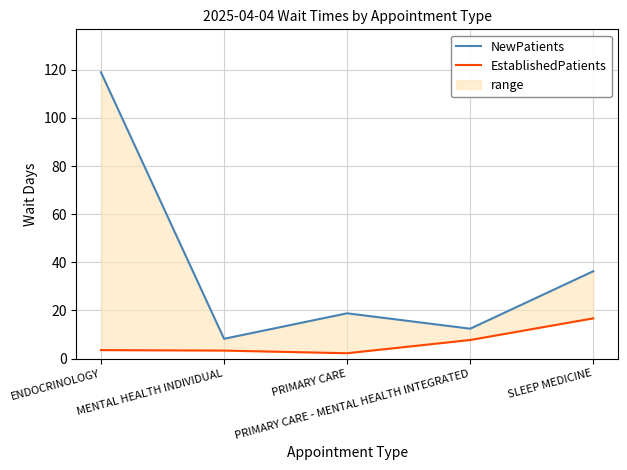

List the labels in order of EstablishedPatients value, smallest first.

PRIMARY CARE, MENTAL HEALTH INDIVIDUAL, ENDOCRINOLOGY, PRIMARY CARE - MENTAL HEALTH INTEGRATED, SLEEP MEDICINE